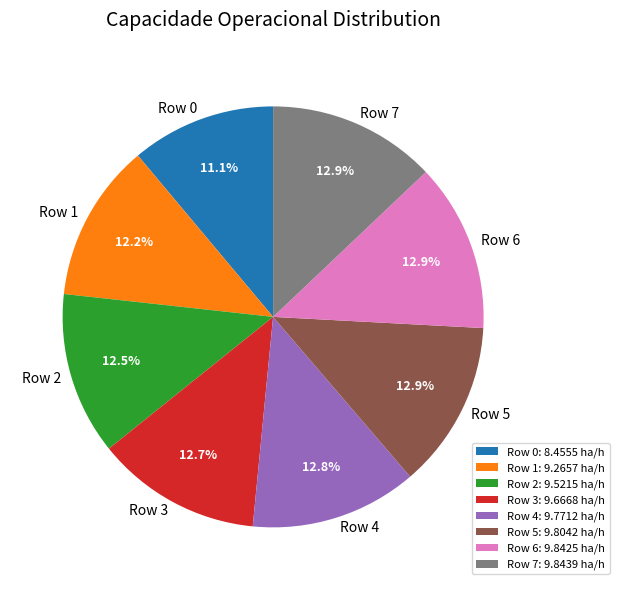

Count the number of slices in the pie.

8